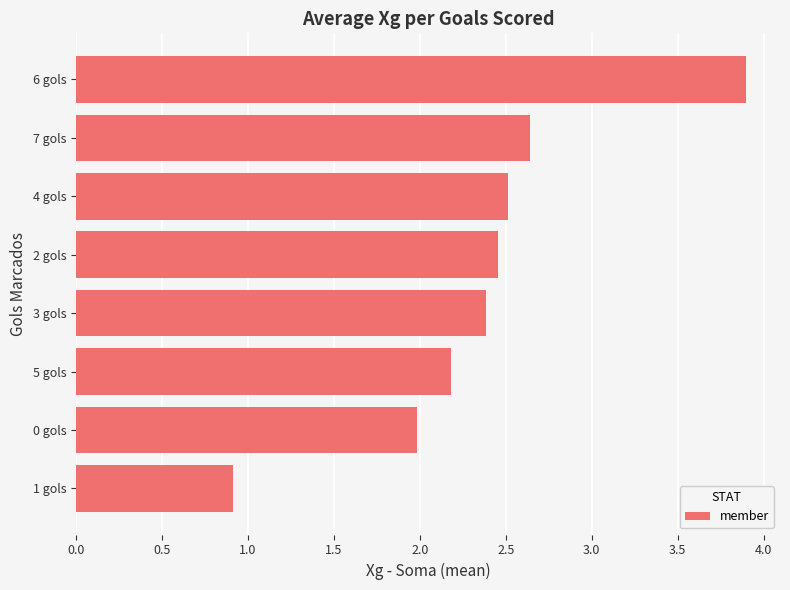

True or false: the data shows 3.9 at 6 gols.

True